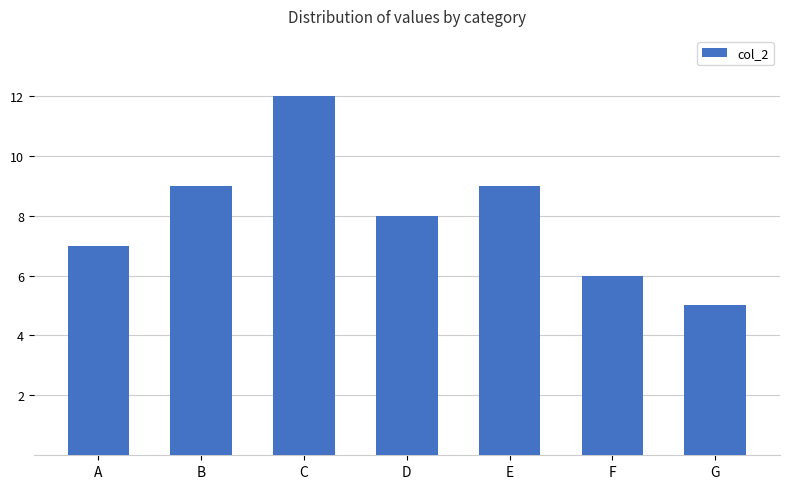

Reading left to right, what are all the values shown in this chart?

A=7	B=9	C=12	D=8	E=9	F=6	G=5